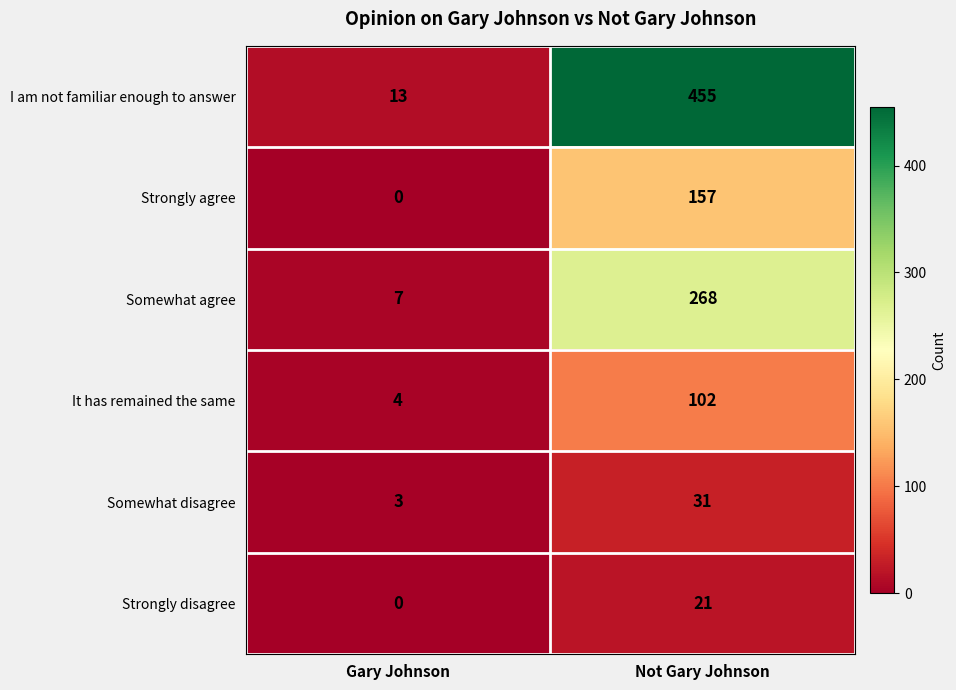

List the series in order of their peak value, highest first.

I am not familiar enough to answer, Somewhat agree, Strongly agree, It has remained the same, Somewhat disagree, Strongly disagree